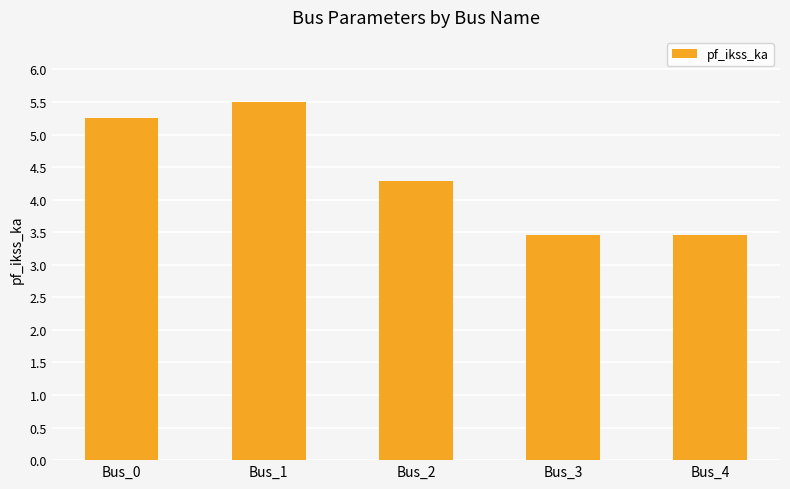

What is the maximum value shown in the chart?

5.5